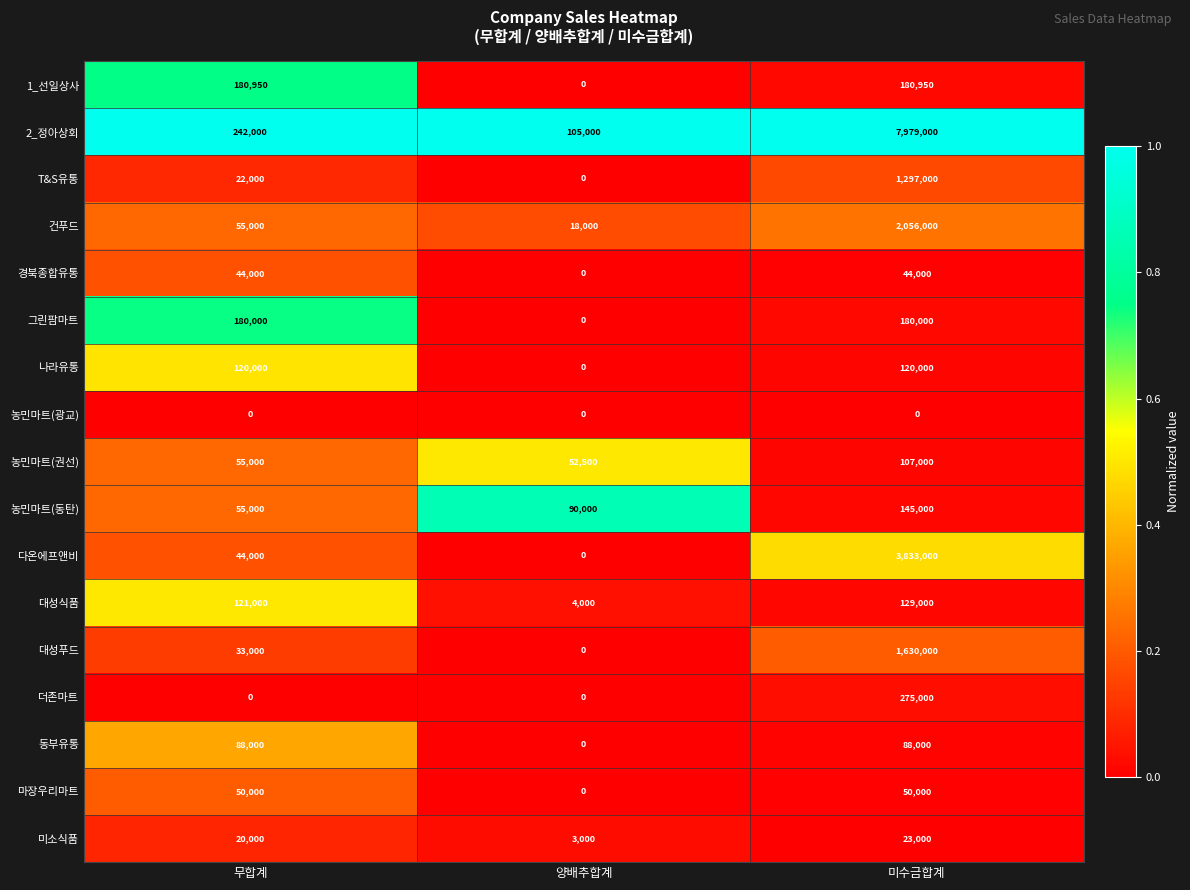

At how many categories does at least one series exceed 0?

3